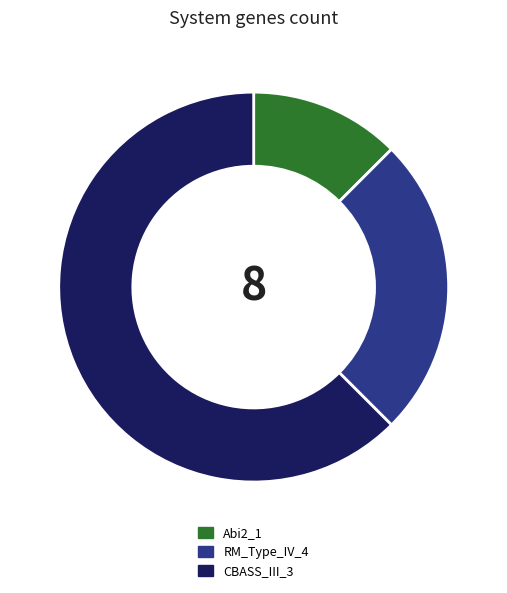

Approximately how many times larger is the value at RM_Type_IV_4 compared to Abi2_1?

2.0